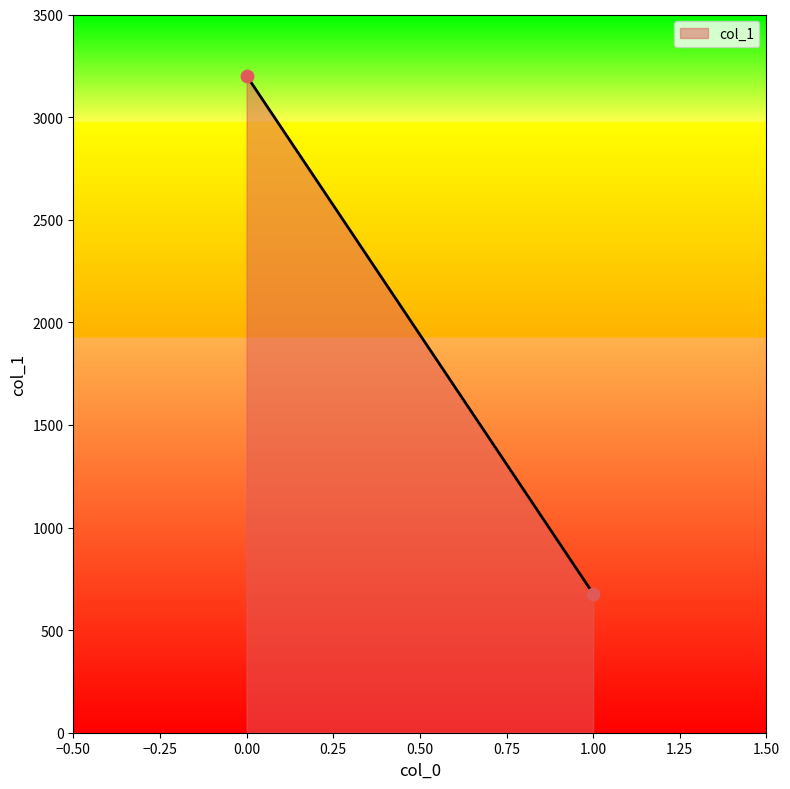

What is the average Y value?

1939.9